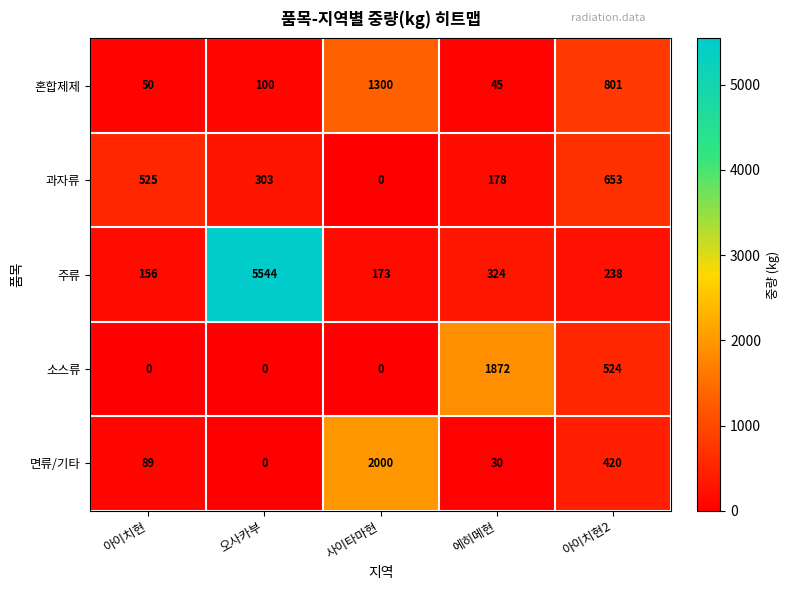

At 아이치현, list the series in order from largest to smallest.

과자류, 주류, 면류/기타, 혼합제제, 소스류